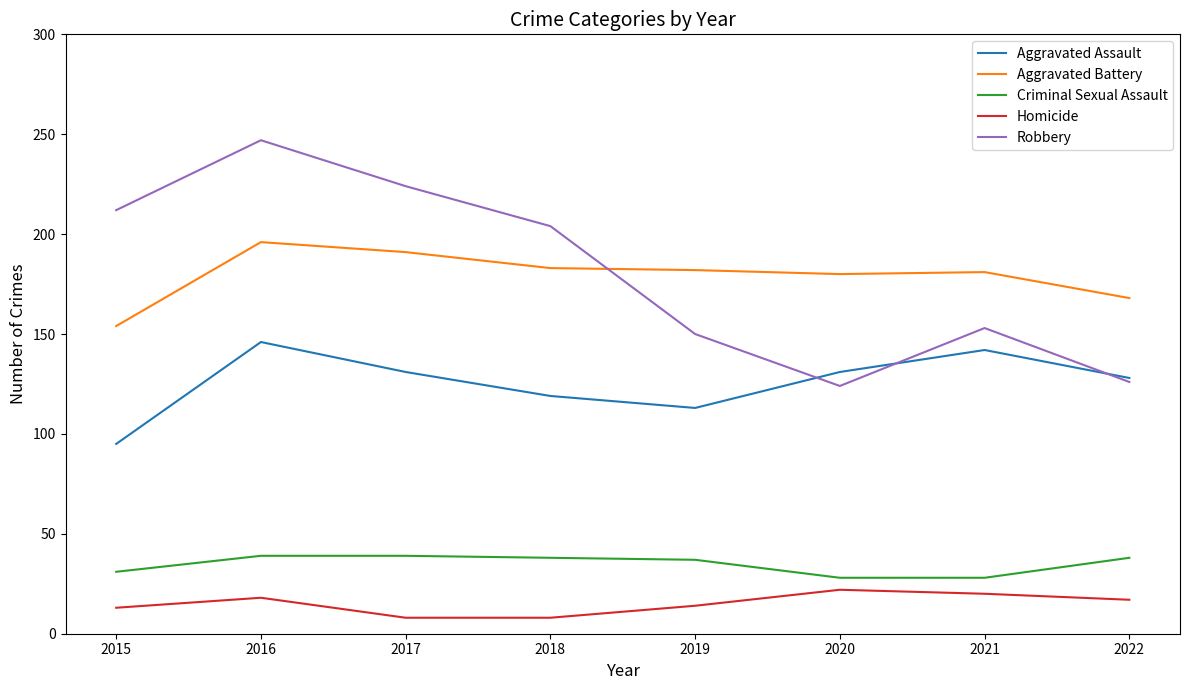

What is the total value across all series at 2020?

485